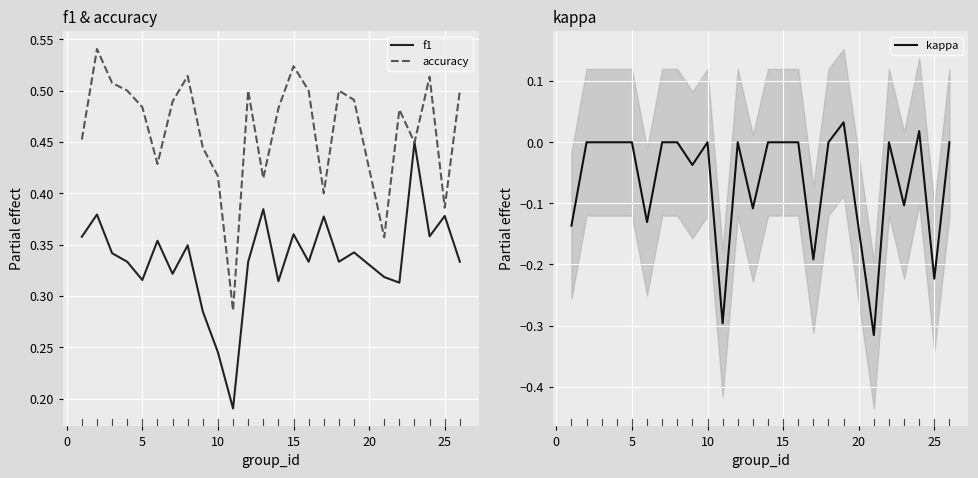

True or false: accuracy and kappa intersect in this chart.

False